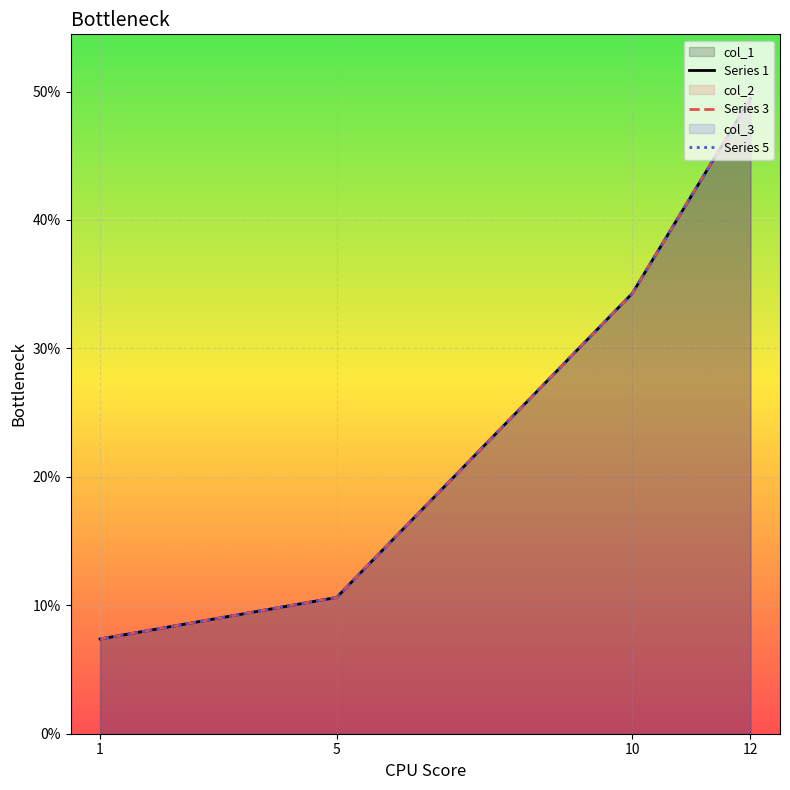

How many lines are shown in the chart?

3